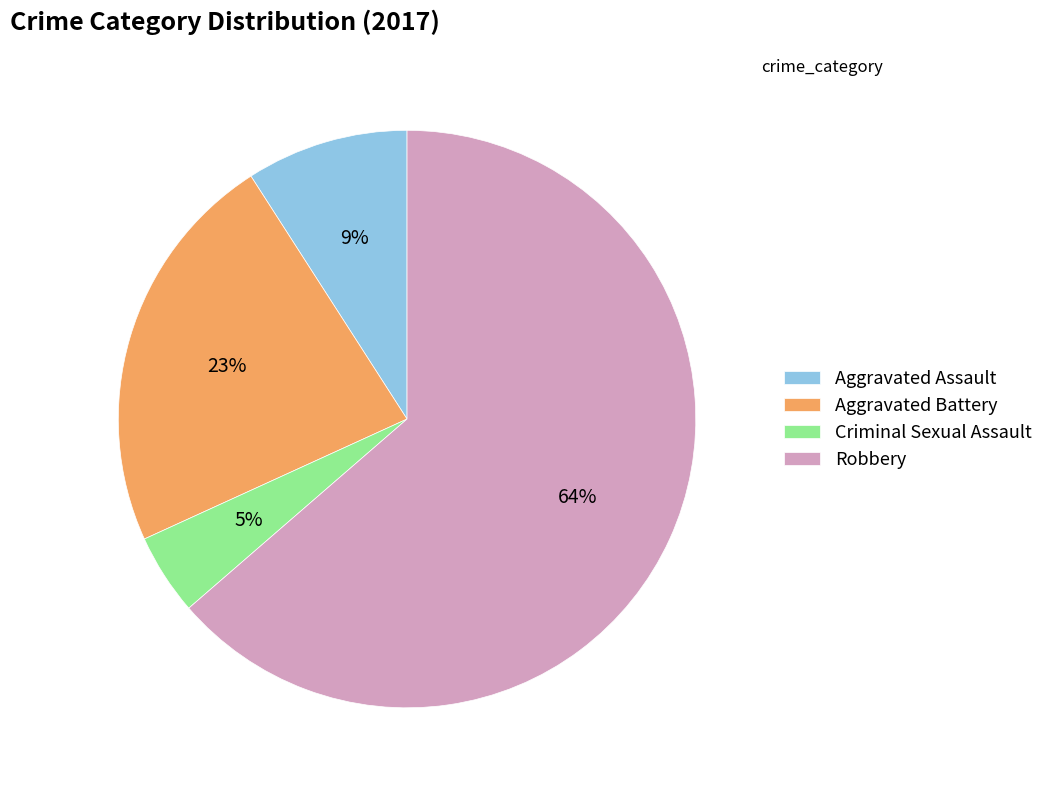

Do Aggravated Battery and Robbery together represent more than half of the pie?

Yes